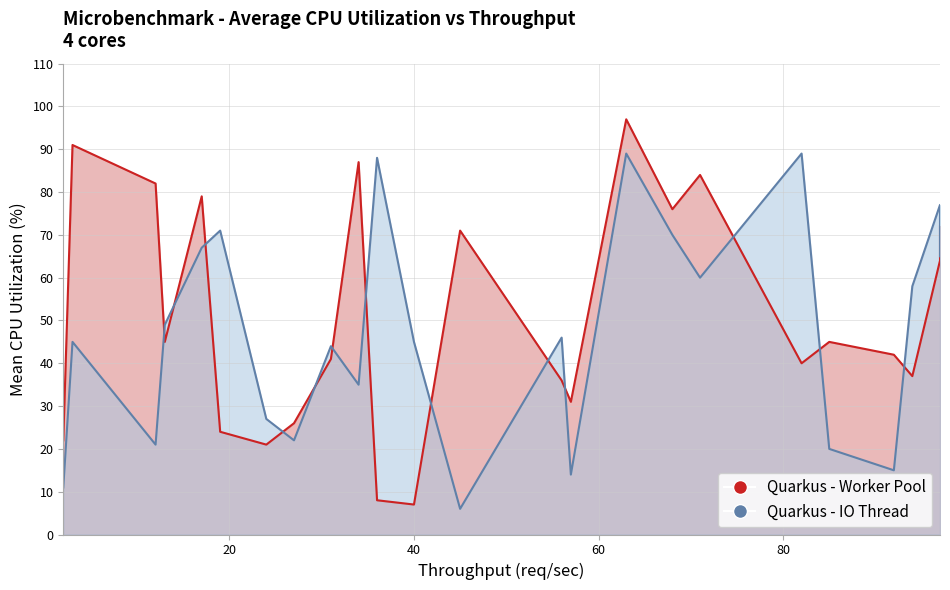

Which series changed the most between 92 and 2?

Quarkus - Worker Pool